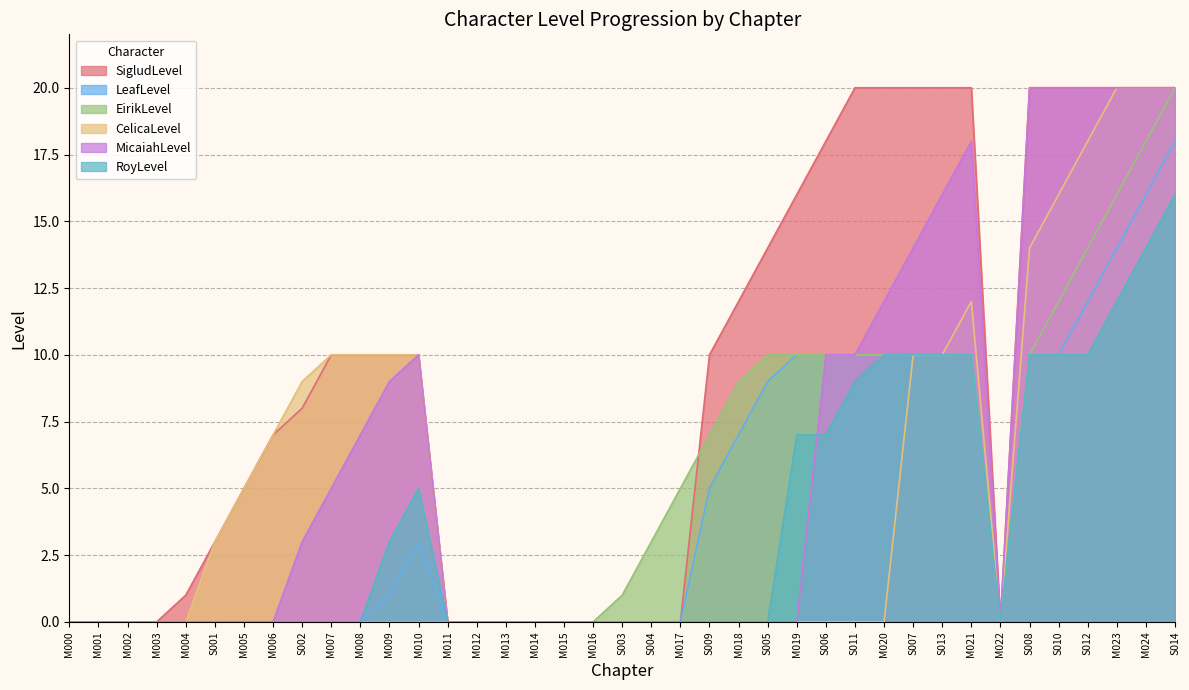

True or false: LeafLevel and RoyLevel cross at least once.

False